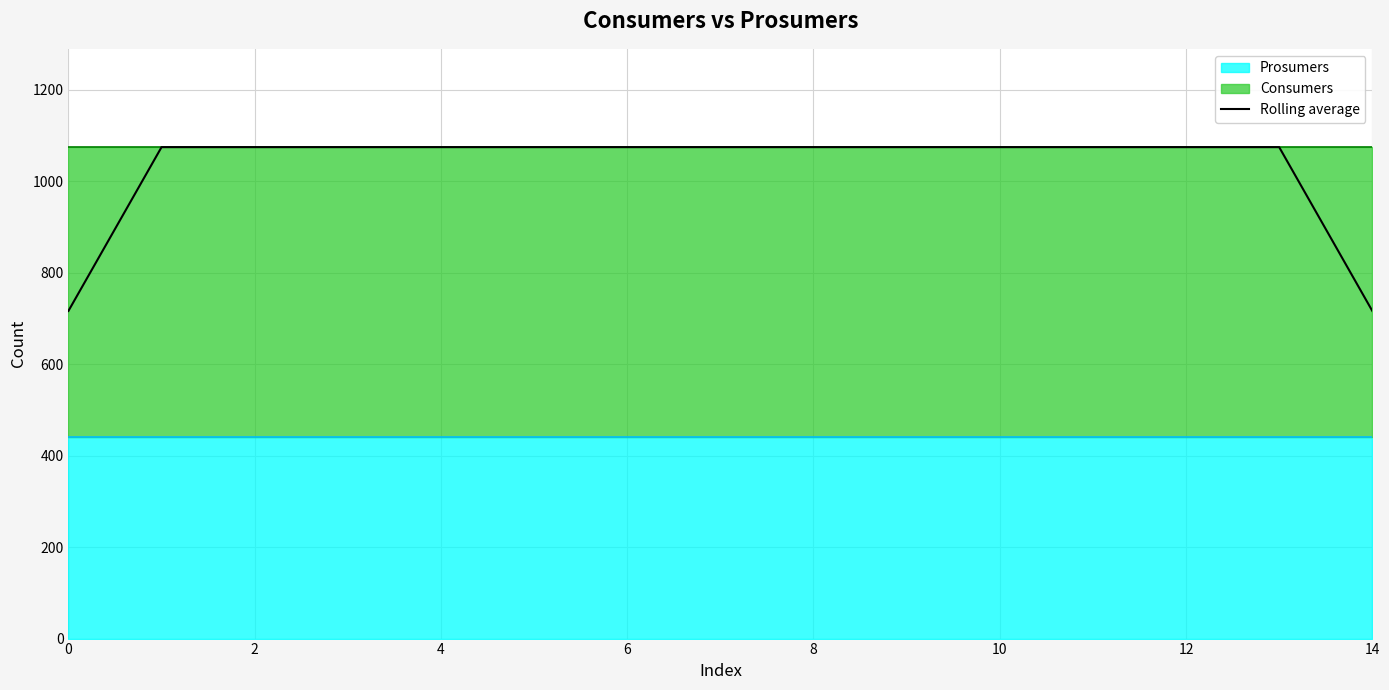

Does the chart have visible grid lines?

Yes